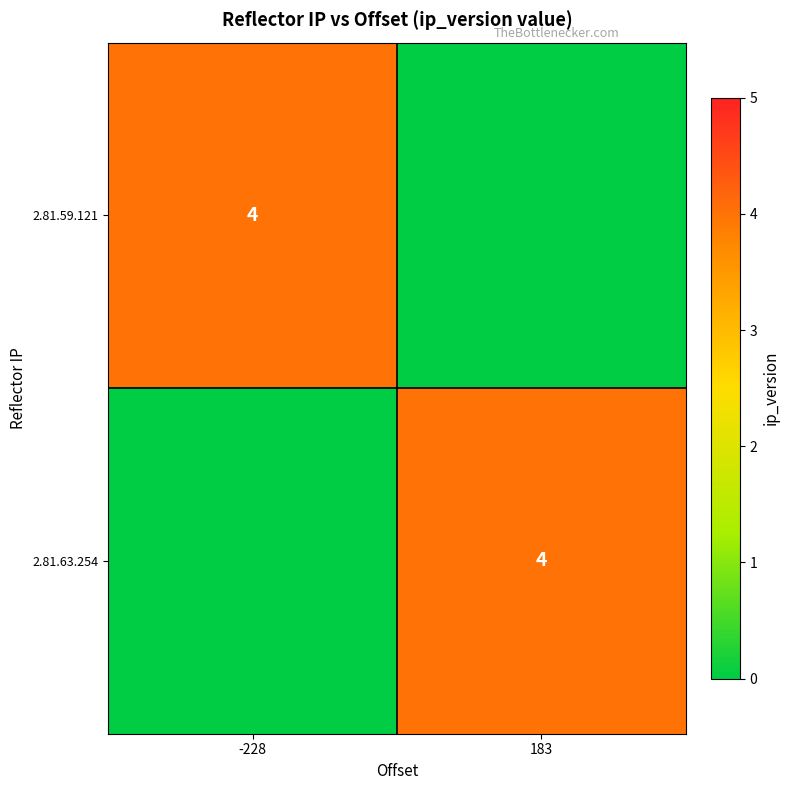

True or false: 2.81.63.254 has a value of 4 at 183.

True